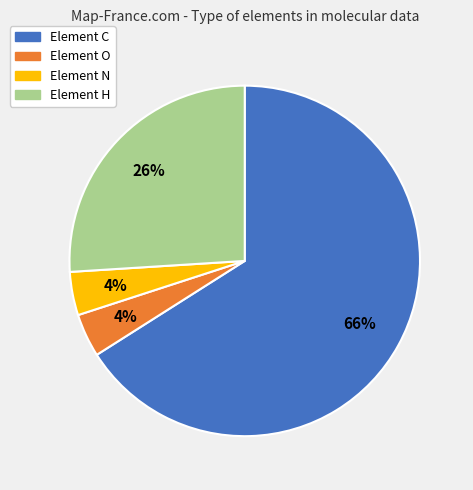

Count the number of slices in the pie.

4